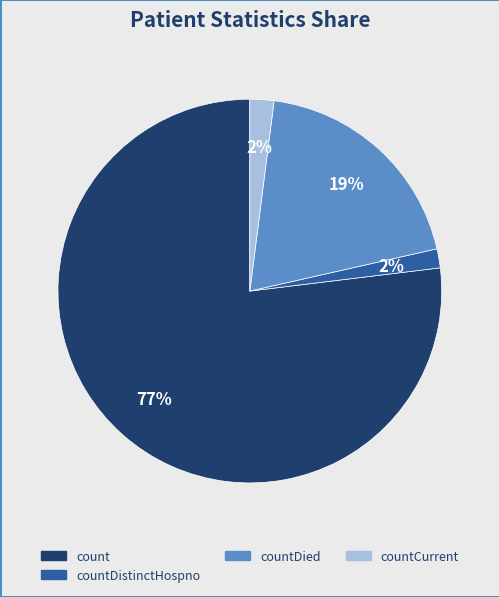

Does any single category account for the majority?

Yes